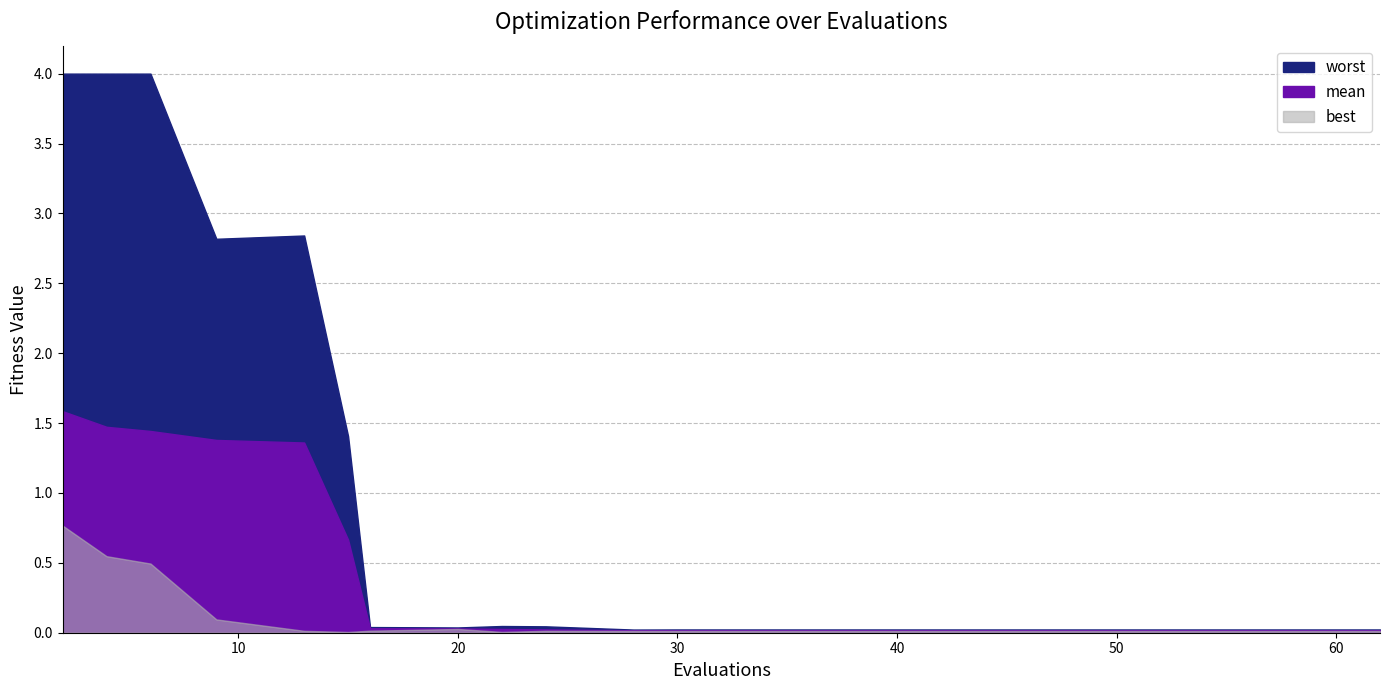

True or false: best and mean intersect in this chart.

False